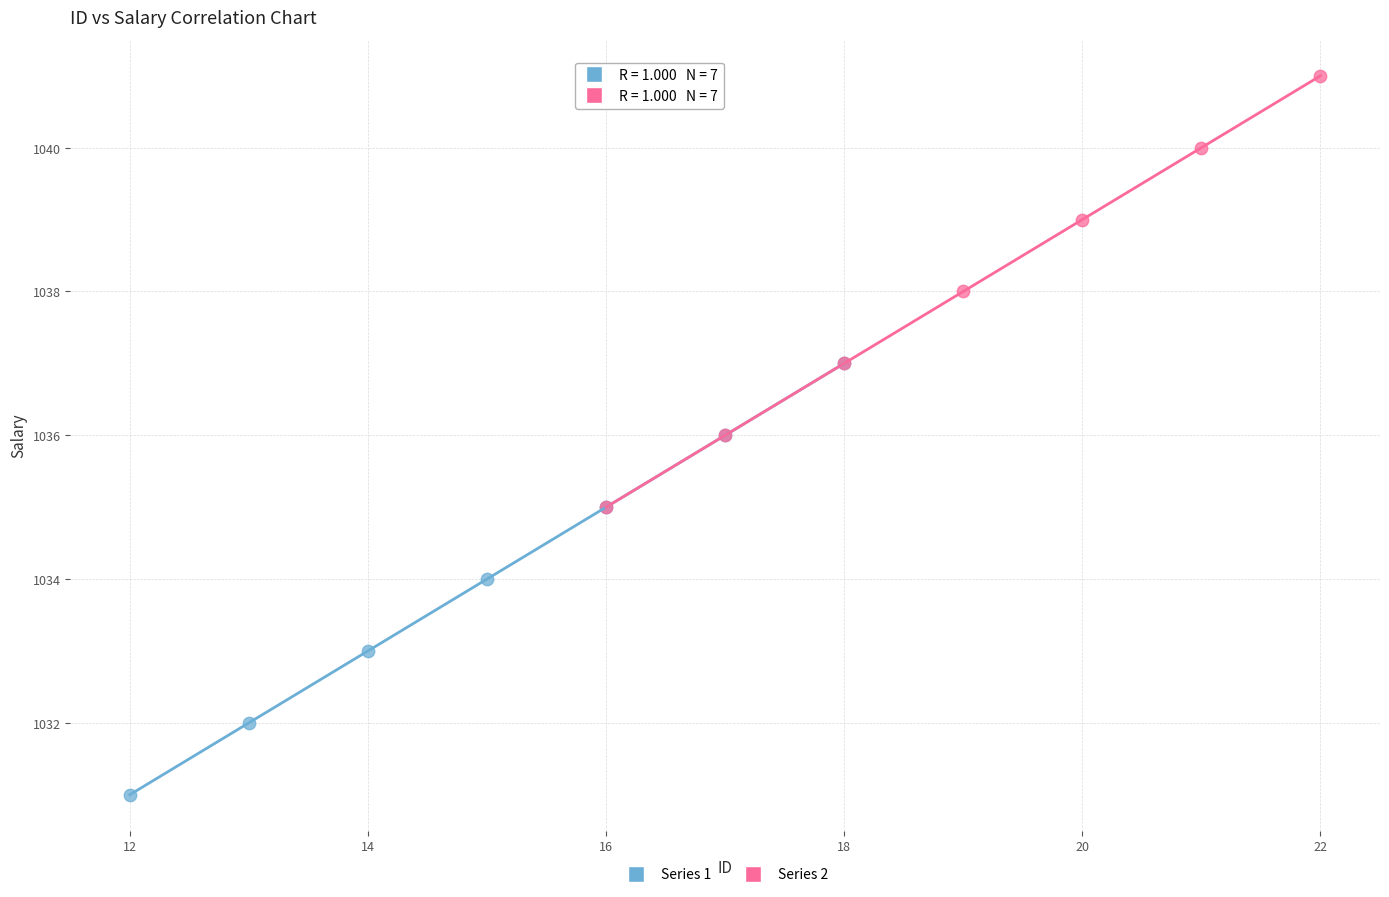

Which series contains the highest Y value?

Series 2